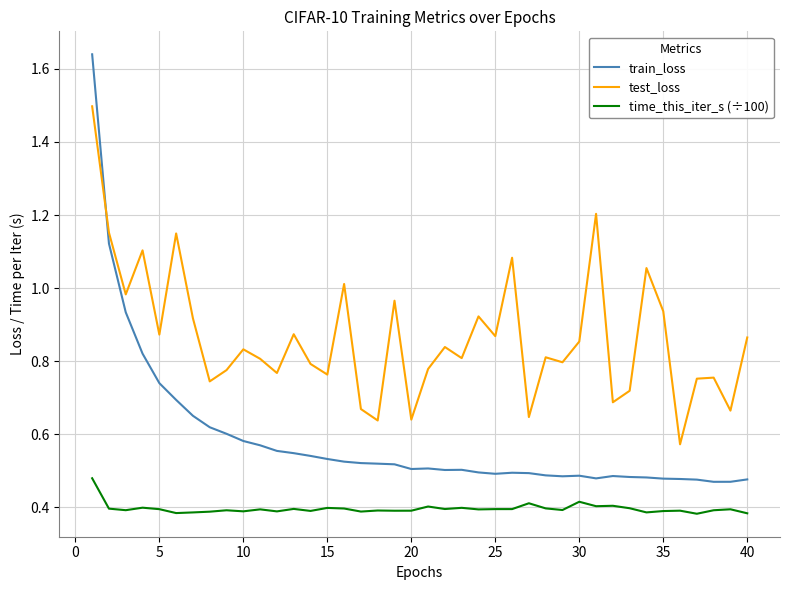

List the series in order of their peak value, highest first.

train_loss, test_loss, time_this_iter_s (÷100)